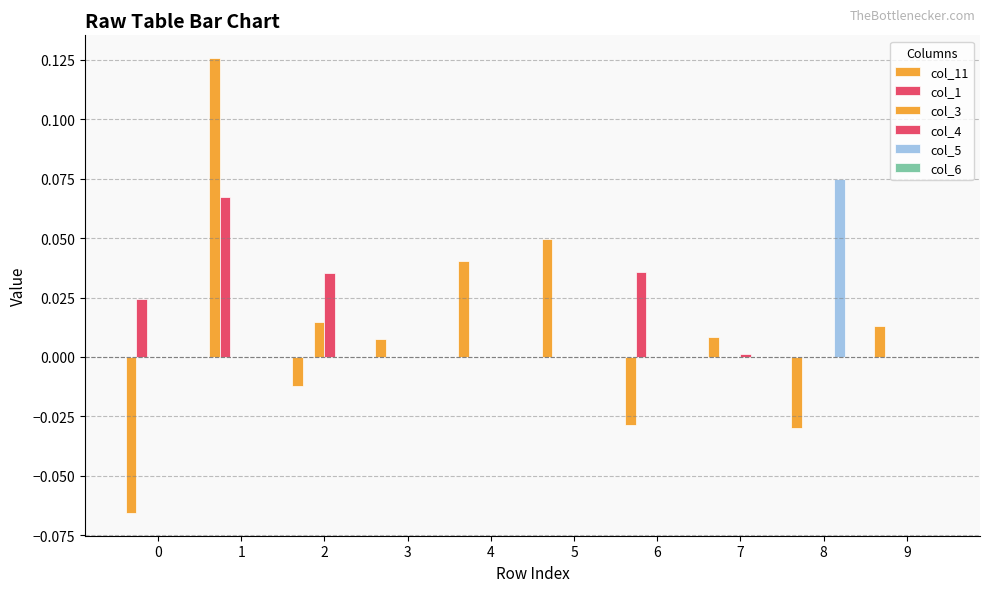

Reading left to right, transcribe all the data shown in this chart.

col_11: 0=-0.1	1=0.1	2=-0.0	3=0.0	4=0.0	5=0.0	6=-0.0	7=0.0	8=-0.0	9=0.0
col_1: 0=0.0	1=0.1	2=0.0	3=0.0	4=0.0	5=0.0	6=0.0	7=0.0	8=0.0	9=0.0
col_3: 0=0.0	1=0.0	2=0.0	3=0.0	4=0.0	5=0.0	6=0.0	7=0.0	8=0.0	9=0.0
col_4: 0=0.0	1=0.0	2=0.0	3=0.0	4=0.0	5=0.0	6=0.0	7=0.0	8=0.0	9=0.0
col_5: 0=0.0	1=0.0	2=0.0	3=0.0	4=0.0	5=0.0	6=0.0	7=0.0	8=0.1	9=0.0
col_6: 0=0.0	1=0.0	2=0.0	3=0.0	4=0.0	5=0.0	6=0.0	7=0.0	8=0.0	9=0.0